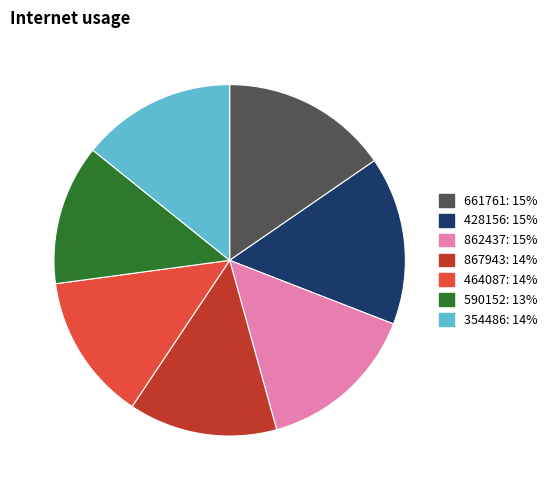

True or false: 661761 accounts for 15% of the total.

True